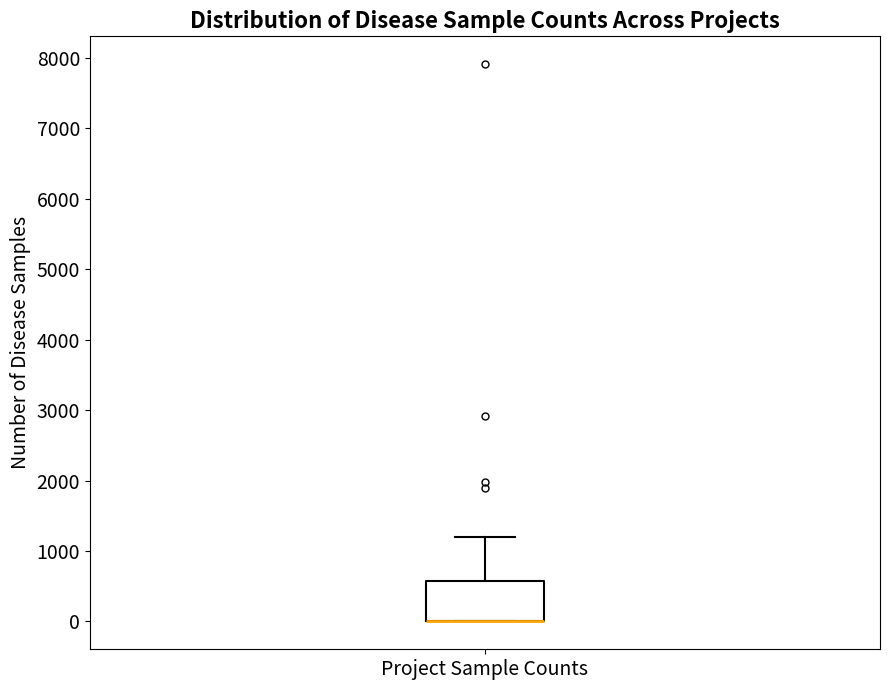

Transcribe this box plot: give where the median line is, the range the box spans, and where the two whiskers end, as read against the y-axis. The values are not printed on the chart, so give them approximately, as read against the axis.

median 0 (drawn on the box's lower edge), box 0 to 600, whiskers 0 to 1200